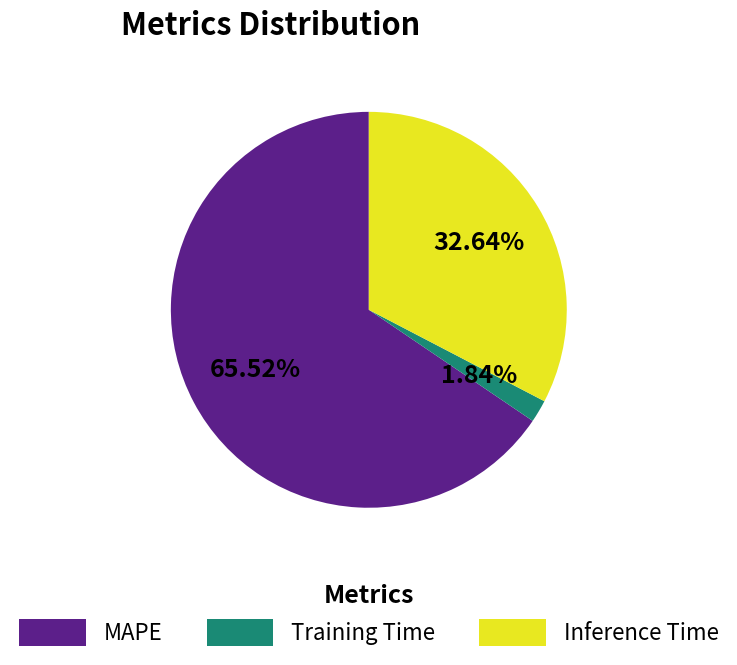

To the nearest percent, what is the average slice percentage?

33%